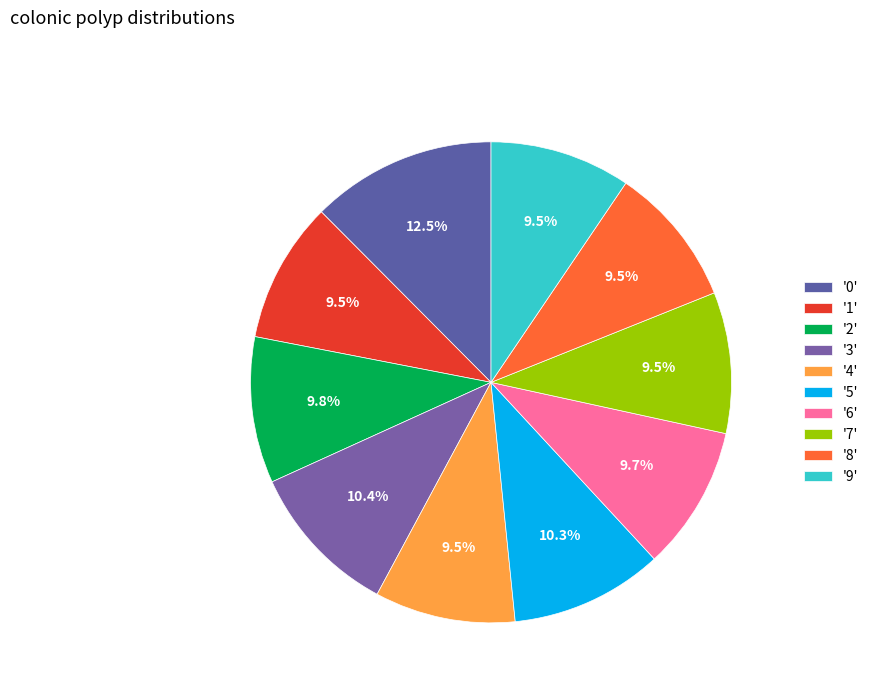

How many segments does this pie chart have?

10